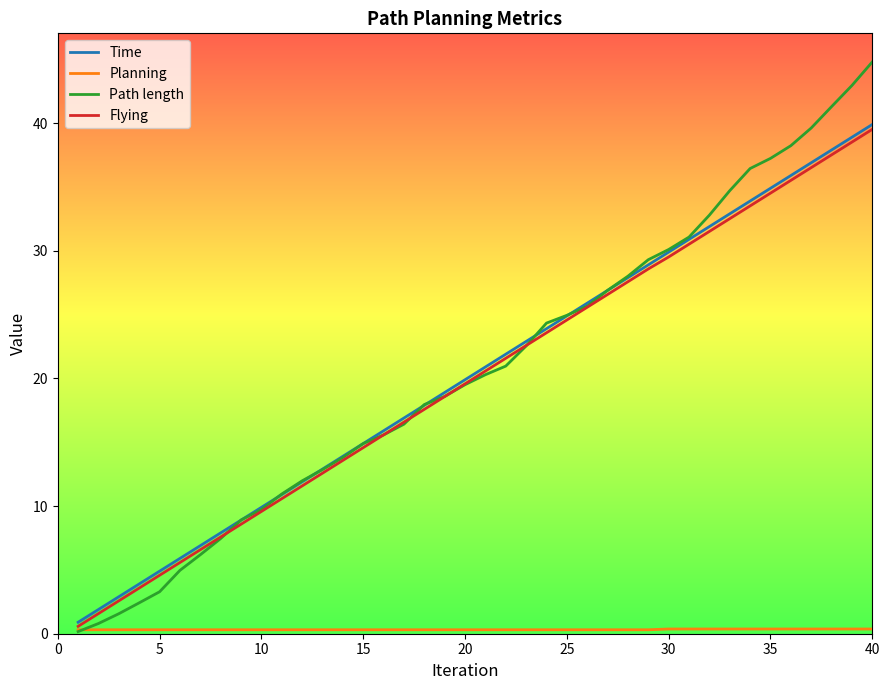

What is the difference between the maximum and minimum values in the Path length series?

44.6